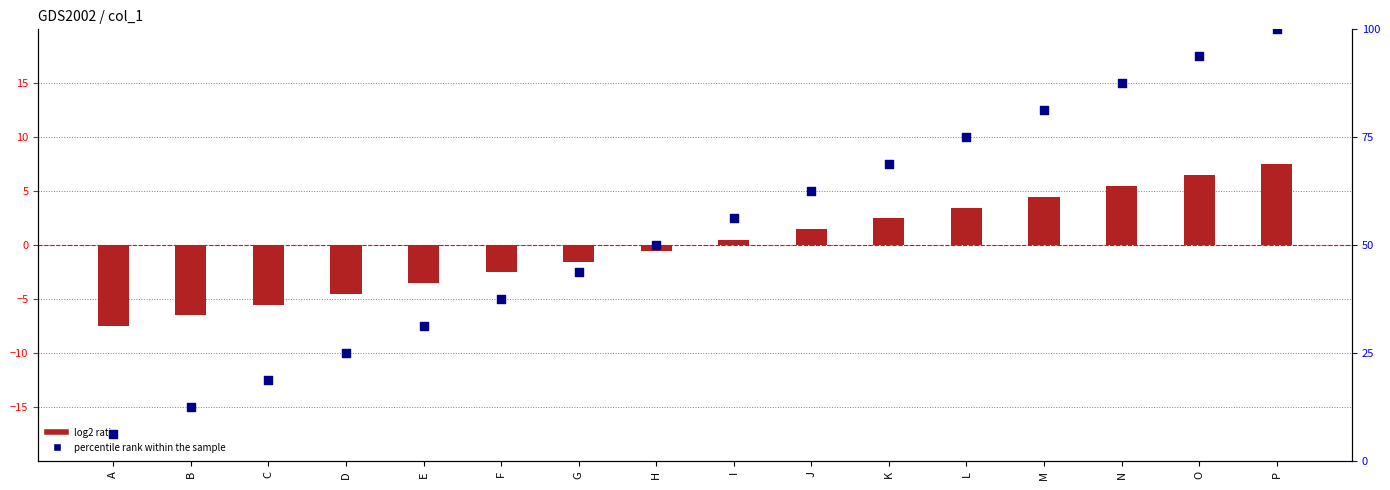

Which series reaches the minimum Y coordinate?

log2 ratio